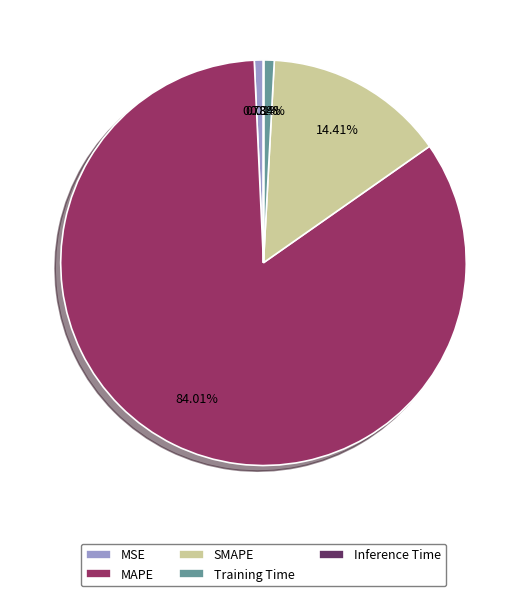

What is the ratio of the value at MSE to the value at SMAPE?

0.1